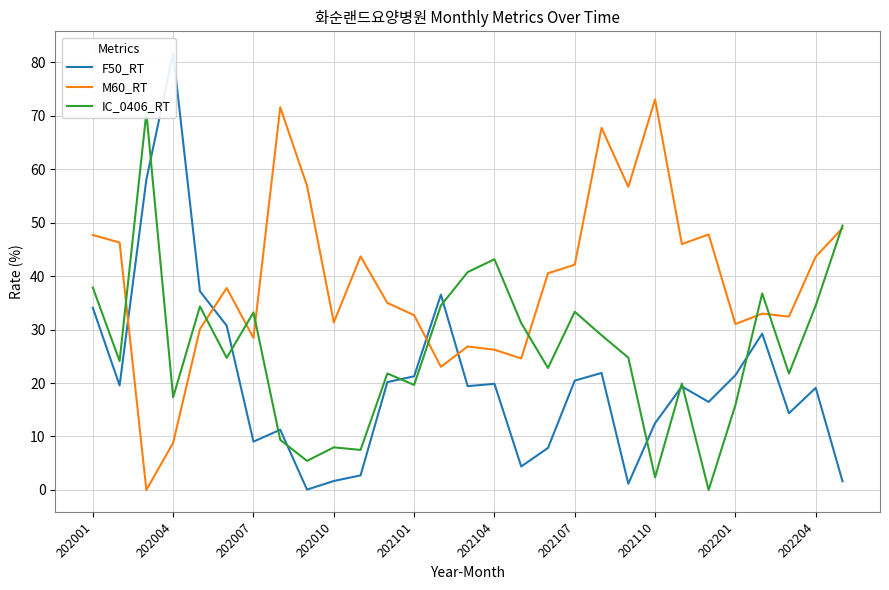

What is the maximum value for M60_RT?

73.0